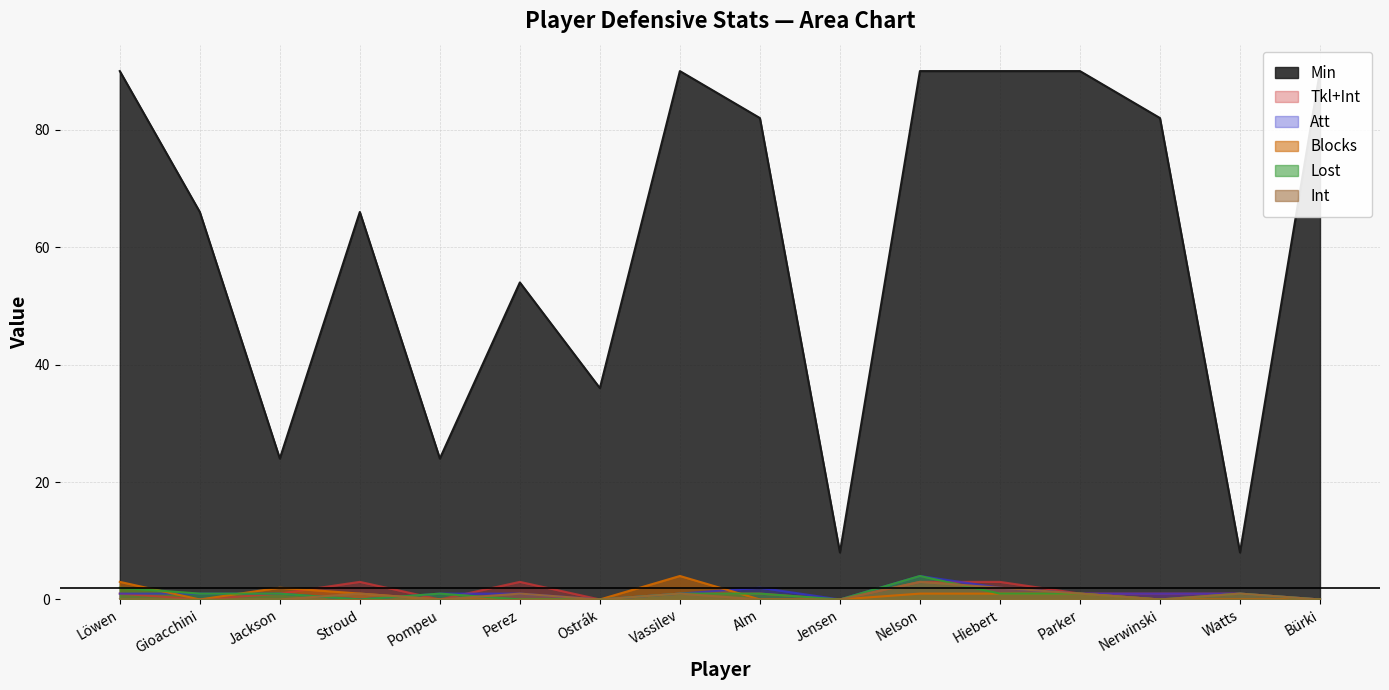

Reading right to left, list all the values displayed in this chart.

Min: Bürki=90	Watts=8	Nerwinski=82	Parker=90	Hiebert=90	Nelson=90	Jensen=8	Alm=82	Vassilev=90	Ostrák=36	Perez=54	Pompeu=24	Stroud=66	Jackson=24	Gioacchini=66	Löwen=90
Tkl+Int: Bürki=0	Watts=1	Nerwinski=1	Parker=1	Hiebert=3	Nelson=3	Jensen=0	Alm=1	Vassilev=1	Ostrák=0	Perez=3	Pompeu=0	Stroud=3	Jackson=1	Gioacchini=0	Löwen=1
Att: Bürki=0	Watts=1	Nerwinski=1	Parker=1	Hiebert=2	Nelson=4	Jensen=0	Alm=2	Vassilev=1	Ostrák=0	Perez=1	Pompeu=1	Stroud=0	Jackson=1	Gioacchini=1	Löwen=1
Blocks: Bürki=0	Watts=0	Nerwinski=0	Parker=1	Hiebert=1	Nelson=1	Jensen=0	Alm=0	Vassilev=4	Ostrák=0	Perez=0	Pompeu=0	Stroud=1	Jackson=2	Gioacchini=0	Löwen=3
Lost: Bürki=0	Watts=1	Nerwinski=0	Parker=1	Hiebert=1	Nelson=4	Jensen=0	Alm=1	Vassilev=1	Ostrák=0	Perez=0	Pompeu=1	Stroud=0	Jackson=1	Gioacchini=1	Löwen=2
Int: Bürki=0	Watts=1	Nerwinski=0	Parker=1	Hiebert=2	Nelson=3	Jensen=0	Alm=0	Vassilev=1	Ostrák=0	Perez=1	Pompeu=0	Stroud=1	Jackson=0	Gioacchini=0	Löwen=0